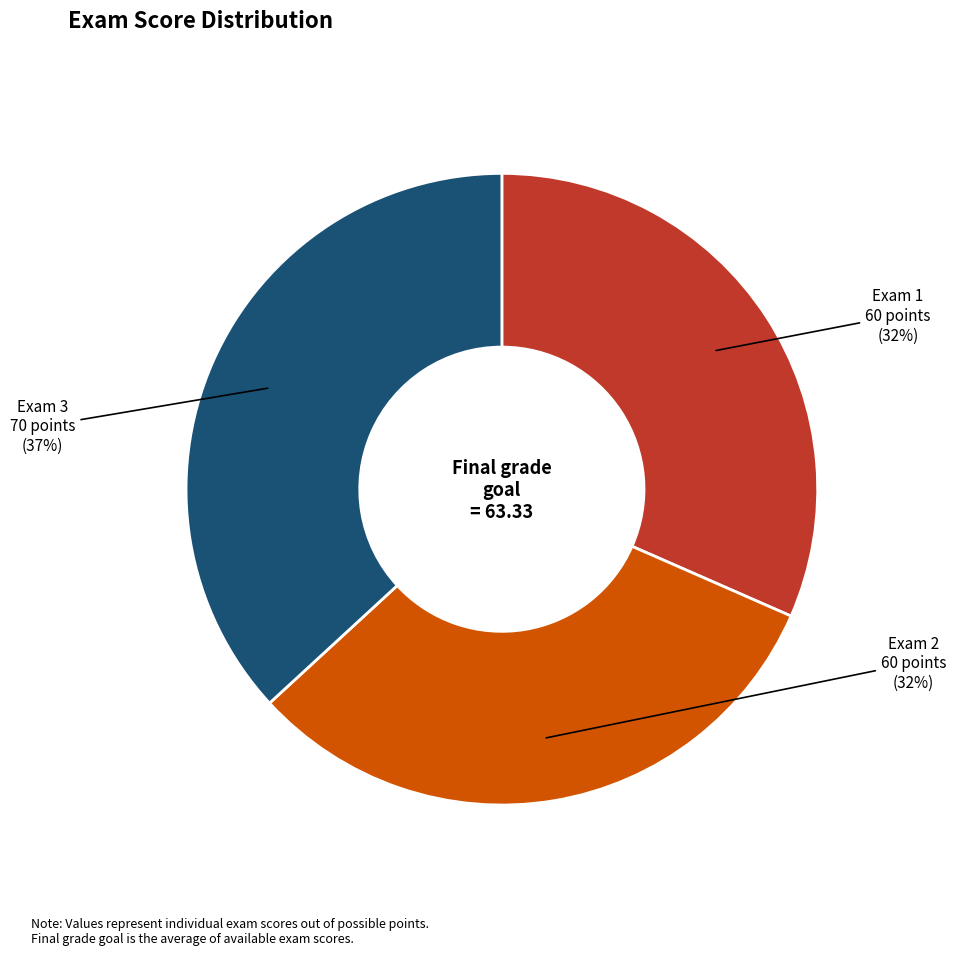

Is it true that Exam 2 is 42% of the pie?

False